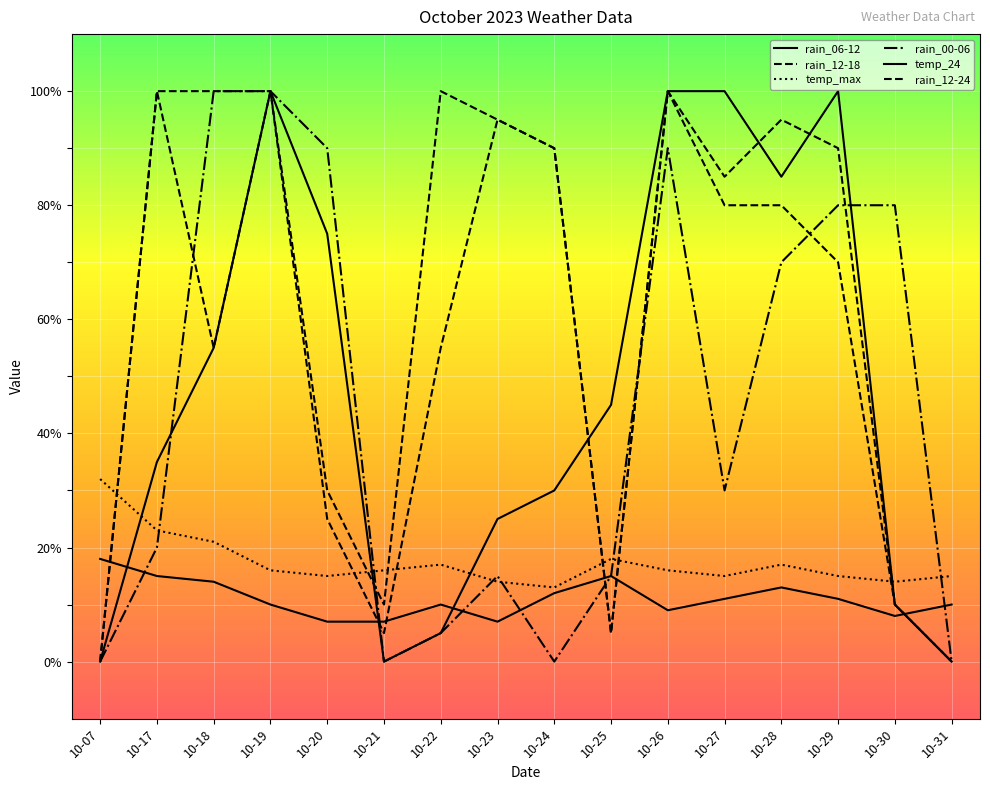

List the labels in order of rain_12-24 value, largest first.

10-17, 10-18, 10-19, 10-22, 10-26, 10-23, 10-28, 10-24, 10-29, 10-27, 10-20, 10-21, 10-30, 10-25, 10-07, 10-31